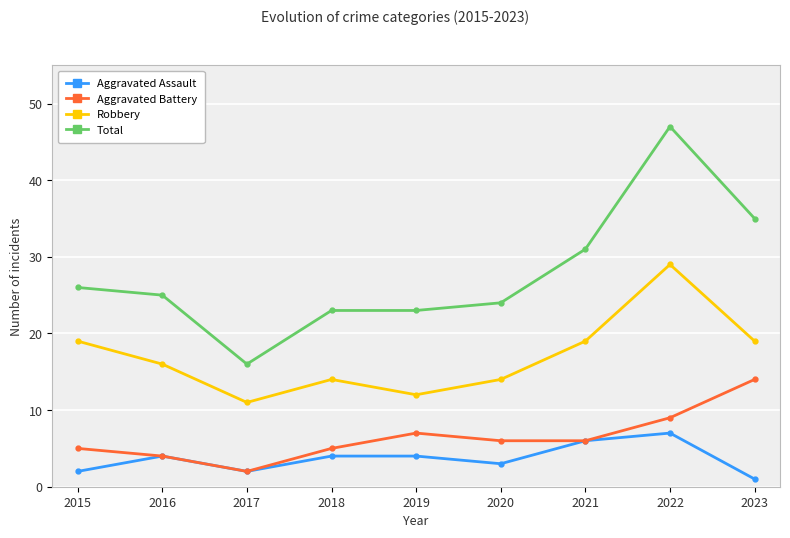

Which label corresponds to the largest value in the chart?

2022